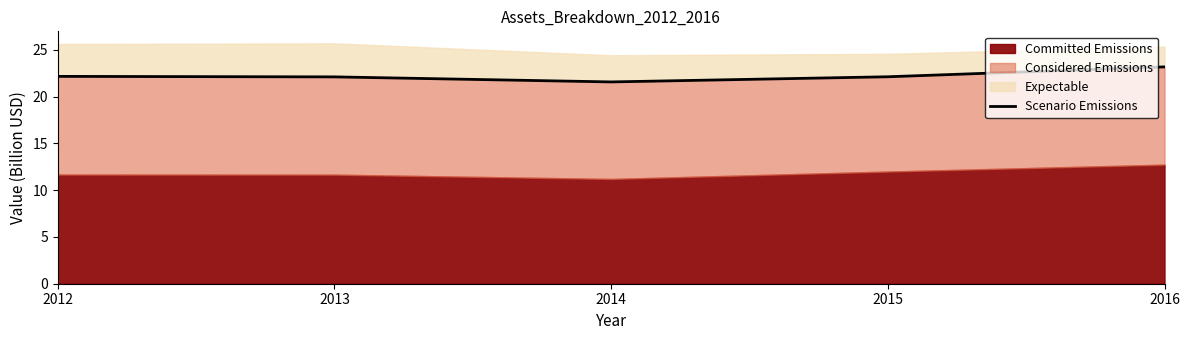

Reading left to right, transcribe all the data shown in this chart.

2012=22.2	2013=22.1	2014=21.6	2015=22.1	2016=23.2